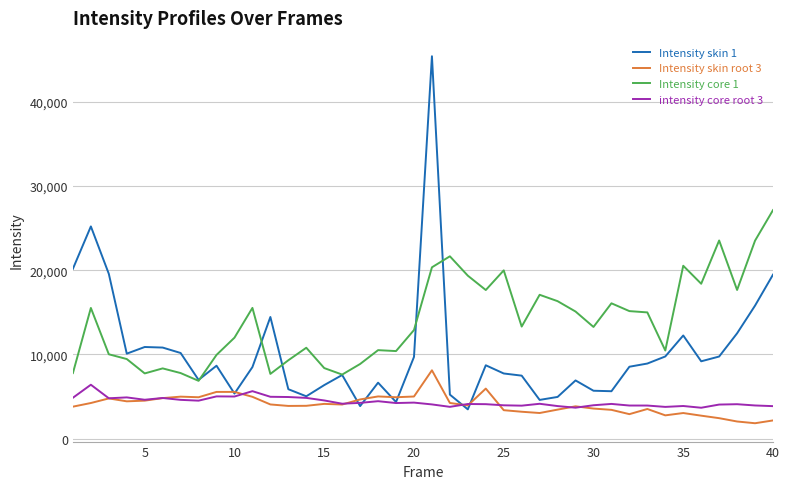

What is the maximum value for Intensity skin root 3?

8107.7